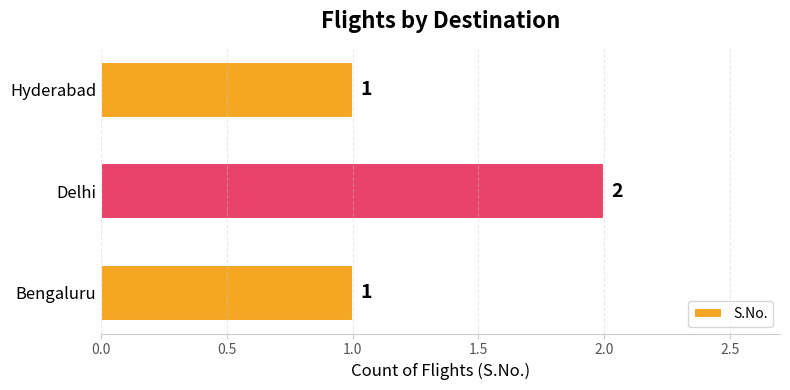

Between Hyderabad and Delhi, which is larger?

Delhi